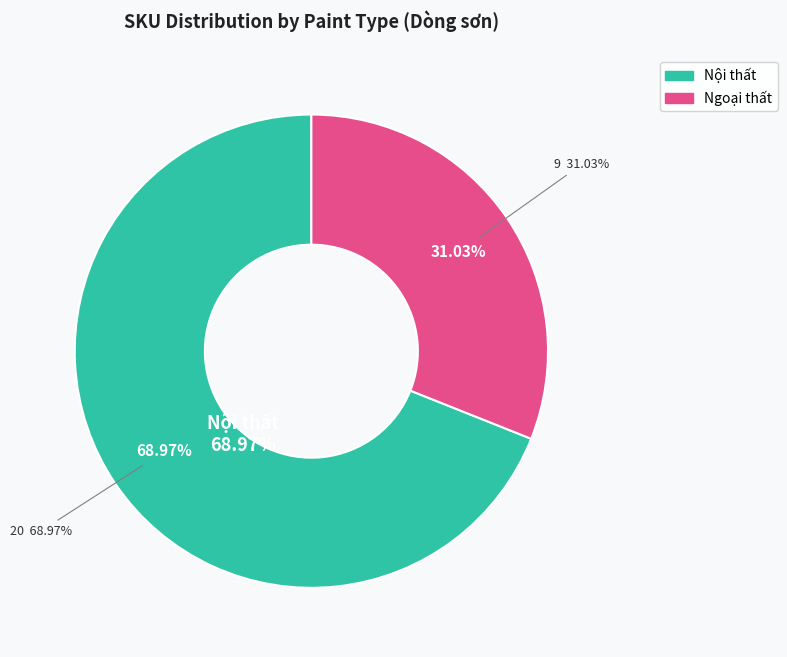

Does Nội thất represent more than half of the total?

Yes